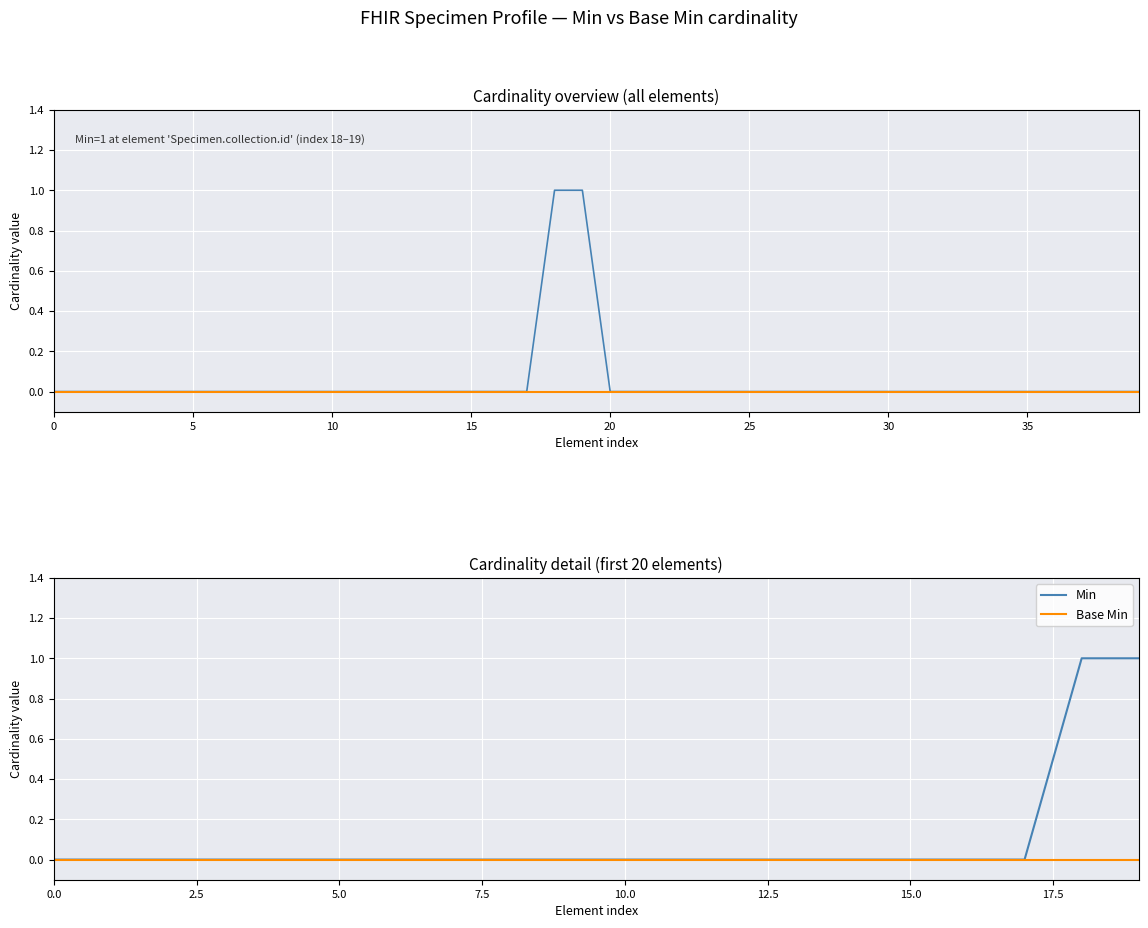

What is the sum of the Min values at 19 and 5?

1